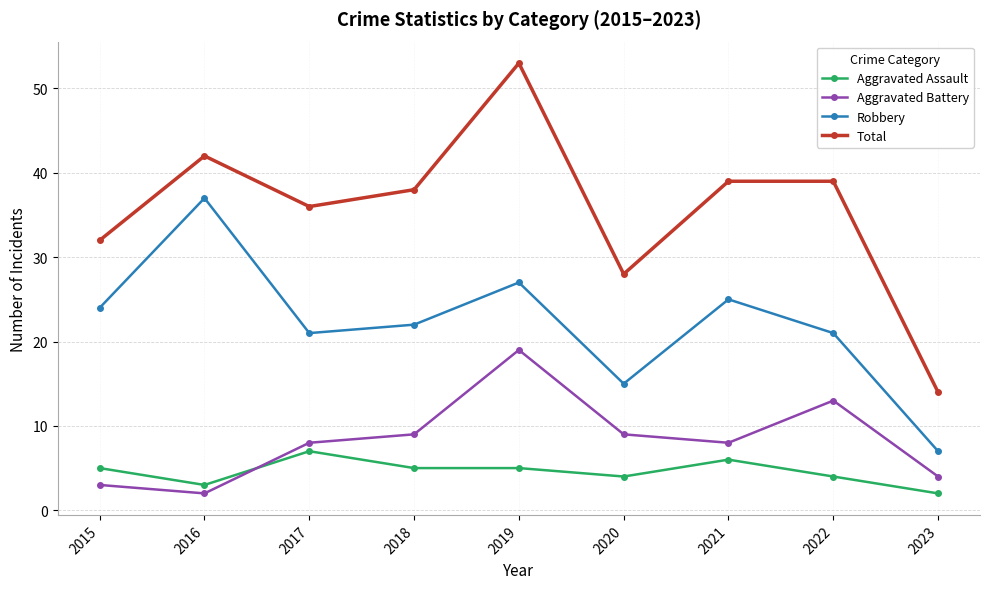

True or false: Aggravated Assault and Total cross at least once.

False